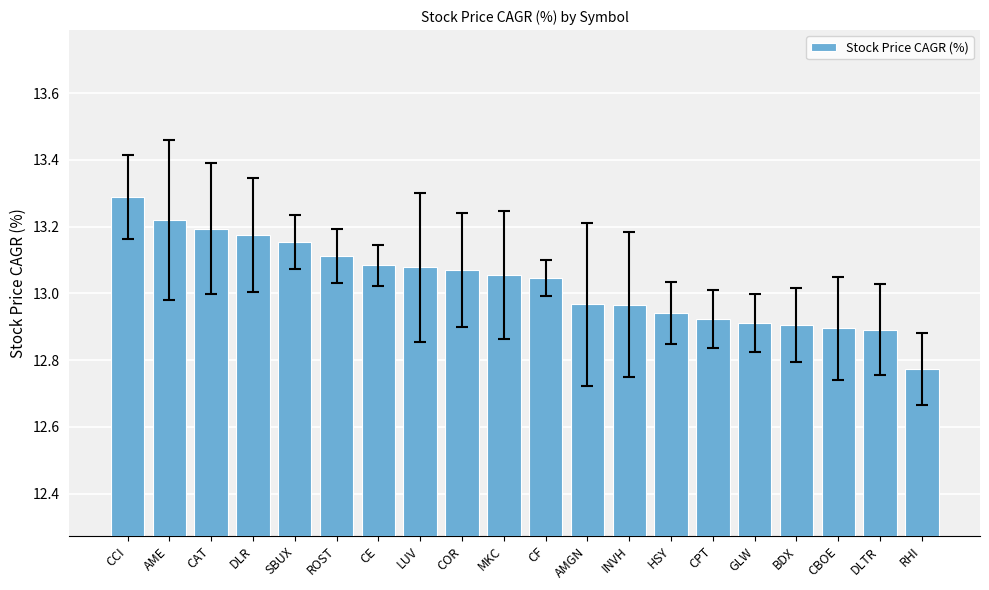

Where does the data first go above 13?

CCI